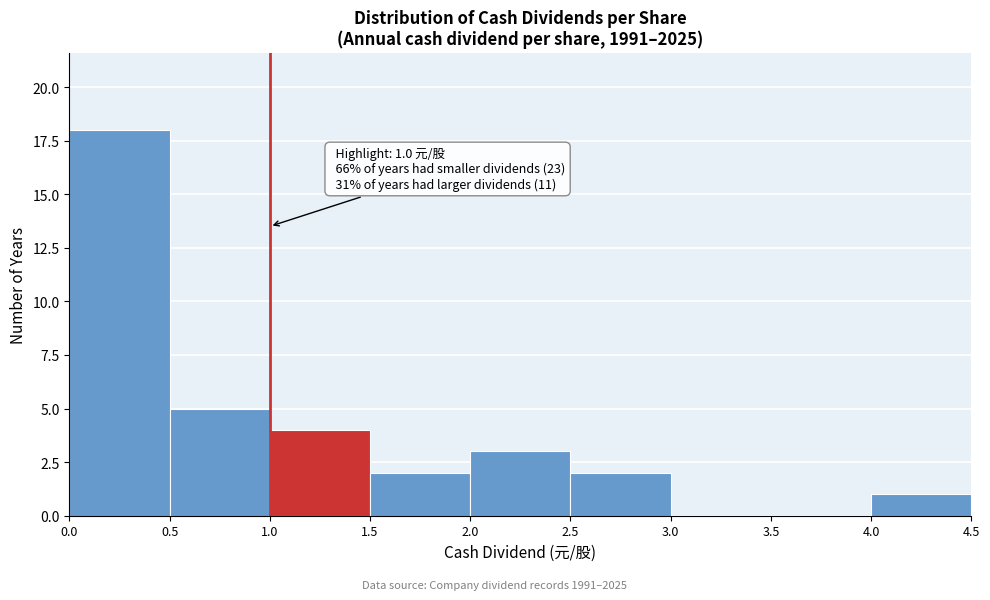

Which range on the x-axis has the tallest bar?

0.0 to 0.5